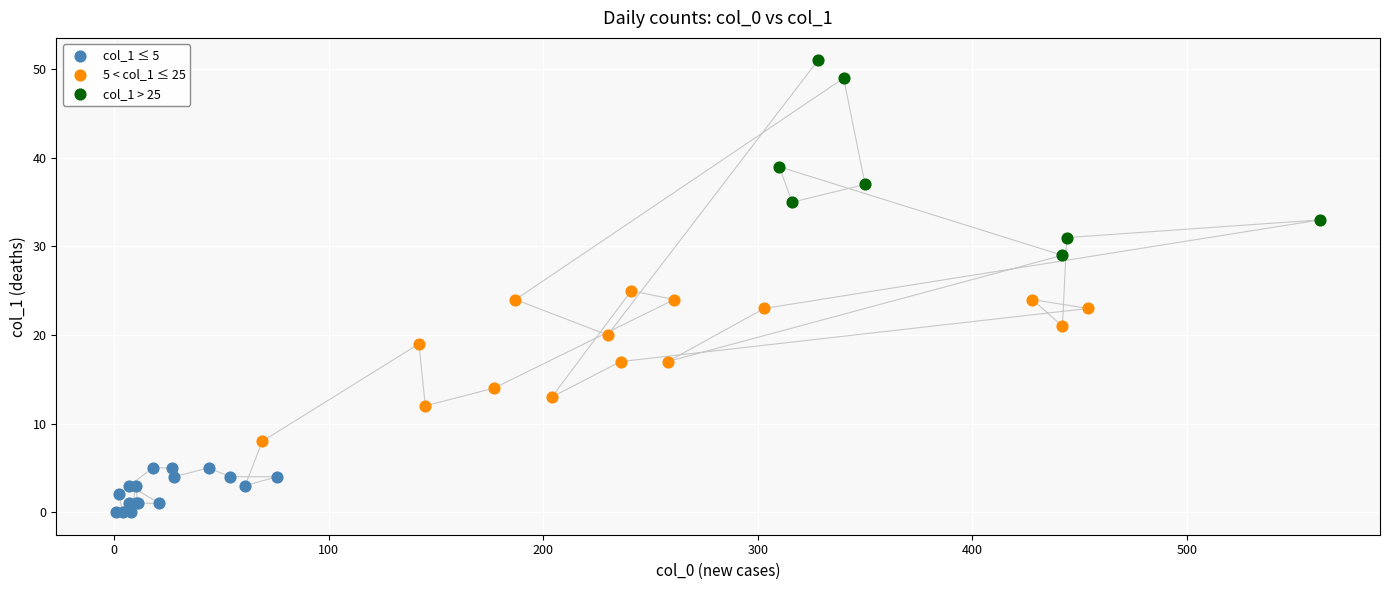

Which series contains the lowest Y value?

col_1 ≤ 5